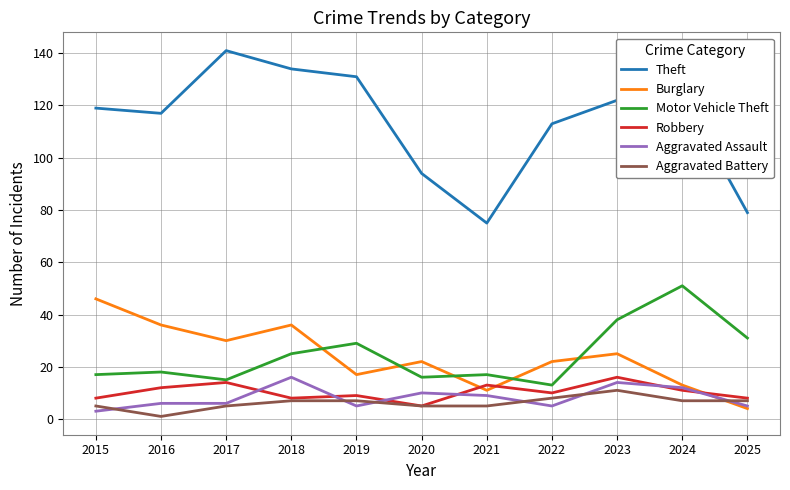

Which series has the largest range (max minus min)?

Theft